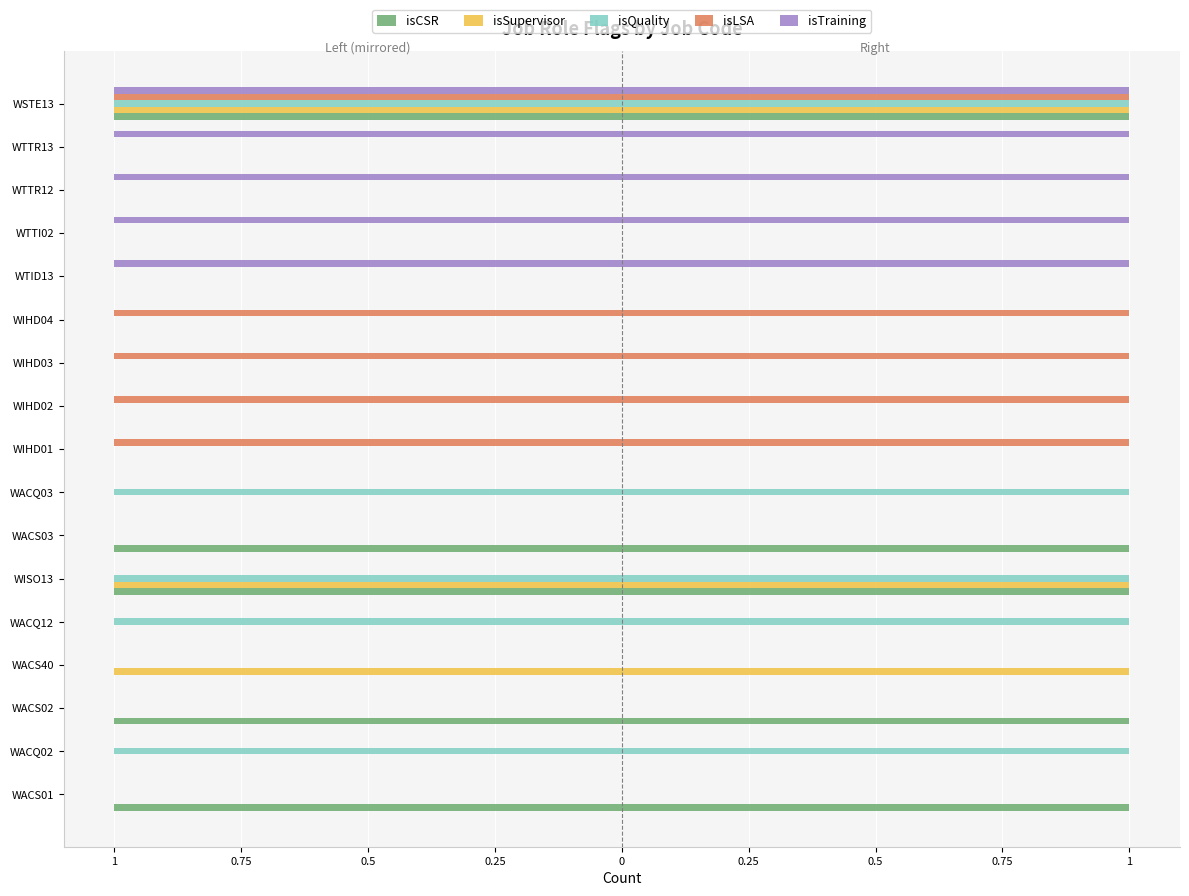

True or false: isTraining has a value of 0 at WIHD02.

False